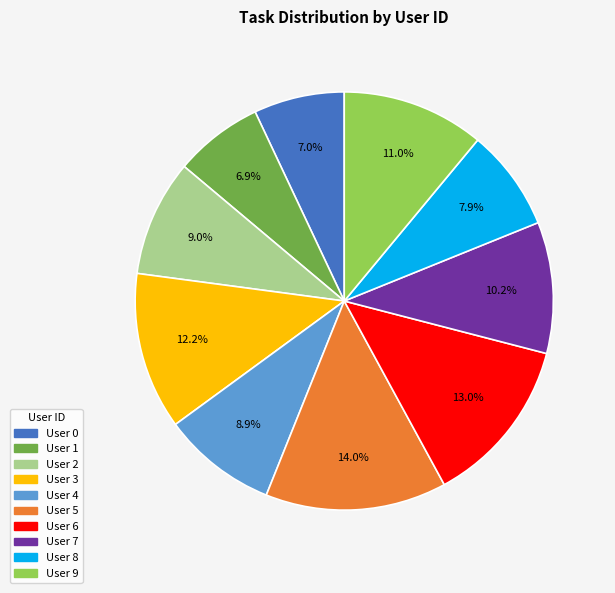

Is there a majority slice in this chart?

No